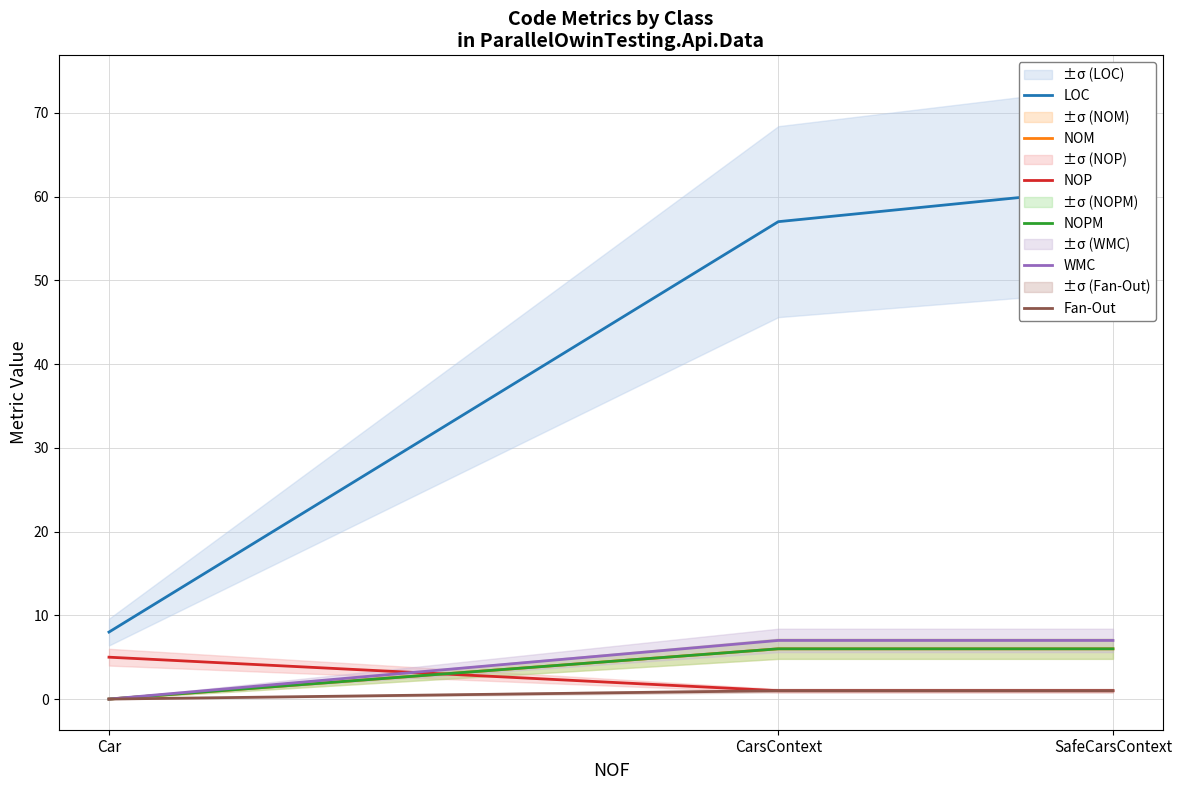

What is the value of the NOP point at the 2nd from the left?

1